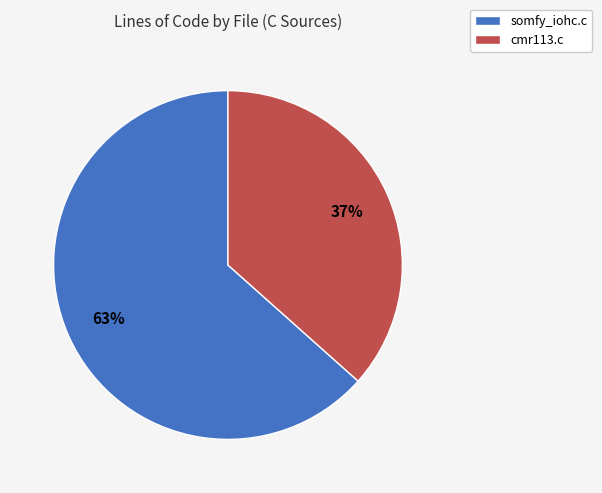

True or false: cmr113.c accounts for 24% of the total.

False